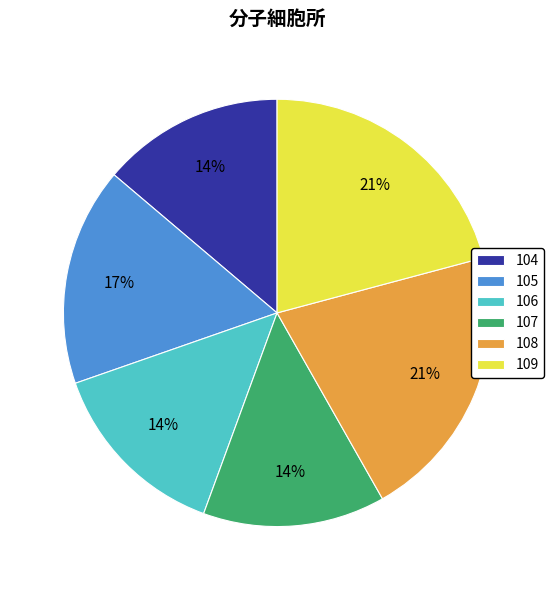

Does any single category account for the majority?

No